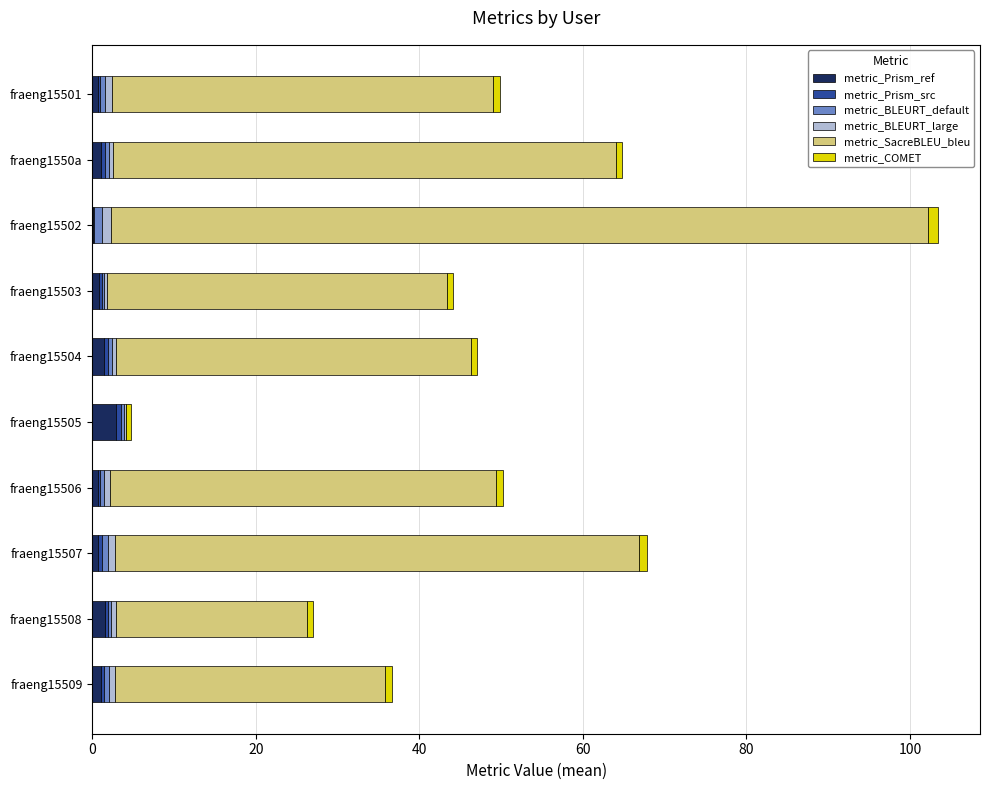

True or false: metric_Prism_ref has a value of 1.1 at fraeng15509.

True